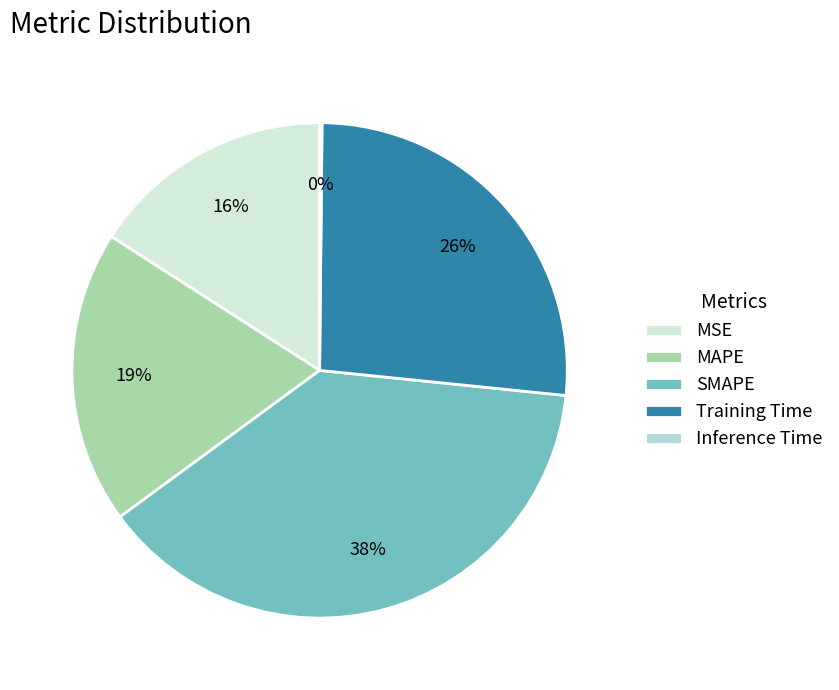

Is MSE the majority of the pie?

No